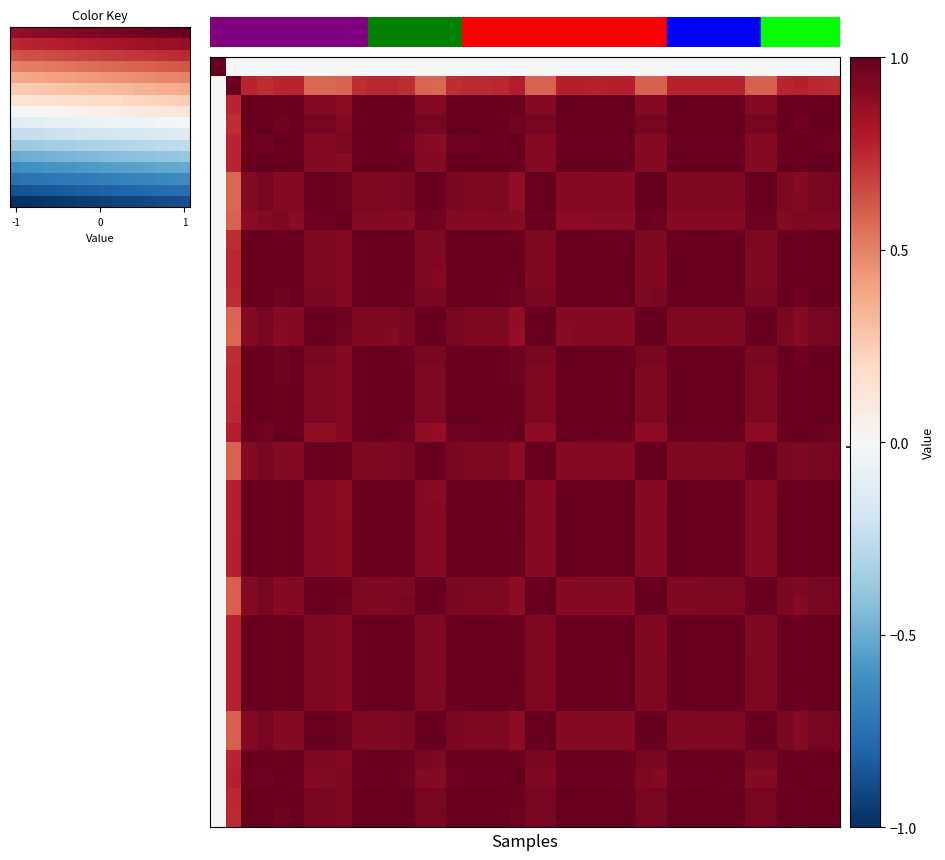

What is the total value across all series at 26?

37.8